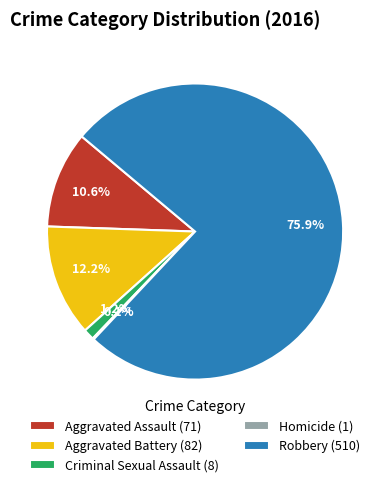

The Aggravated Assault slice represents 11% of the pie. True or false?

True